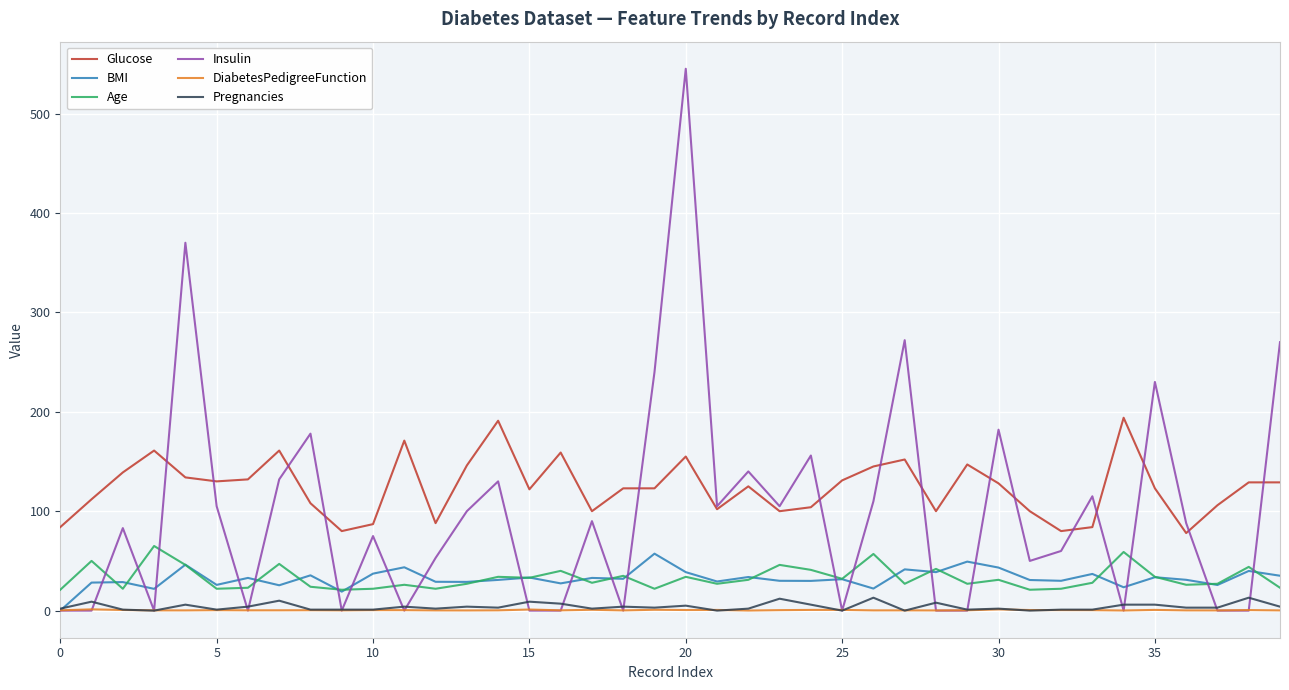

Which series has the largest total across all categories?

Glucose